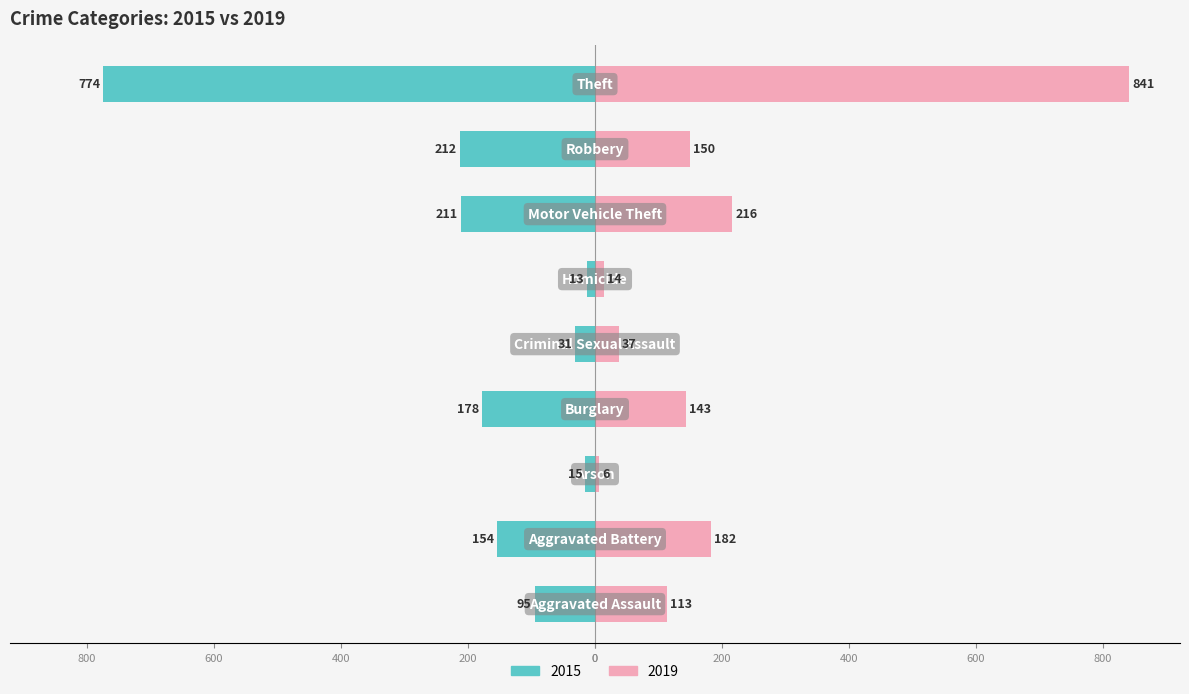

Rank the series at Aggravated Battery from highest to lowest value.

2019, 2015